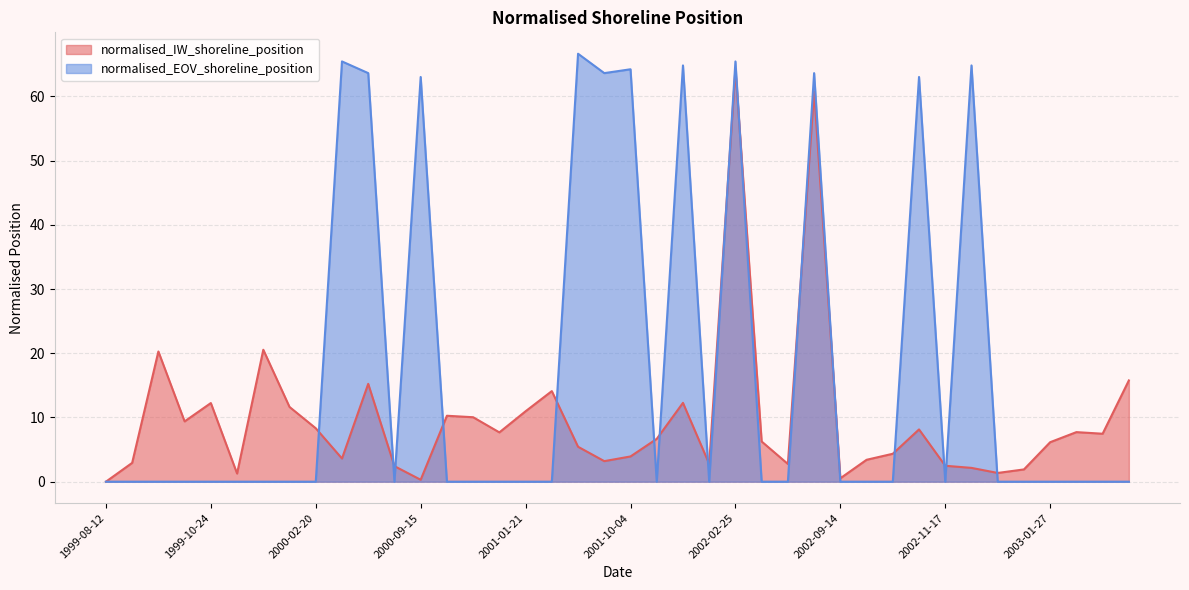

Reading left to right, what are all the values shown in this chart?

normalised_IW_shoreline_position: 0.0	2.9	20.3	9.4	12.2	1.3	20.6	11.6	8.3	3.6	15.2	2.4	0.3	10.3	10.0	7.7	11.0	14.1	5.4	3.2	3.9	6.7	12.3	2.8	64.3	6.3	2.8	60.8	0.5	3.4	4.3	8.1	2.5	2.1	1.4	1.9	6.2	7.7	7.5	15.8
normalised_EOV_shoreline_position: 0.0	0.0	0.0	0.0	0.0	0.0	0.0	0.0	0.0	65.5	63.6	0.0	63.0	0.0	0.0	0.0	0.0	0.0	66.7	63.6	64.2	0.0	64.8	0.0	65.5	0.0	0.0	63.6	0.0	0.0	0.0	63.0	0.0	64.8	0.0	0.0	0.0	0.0	0.0	0.0